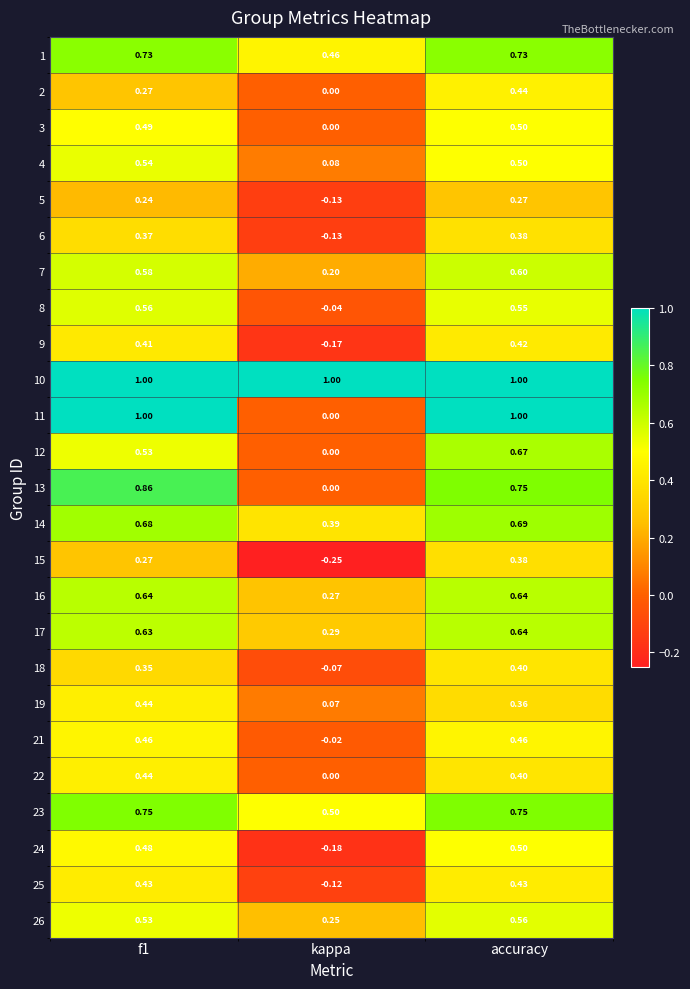

At which label is 19 closest to 0?

kappa